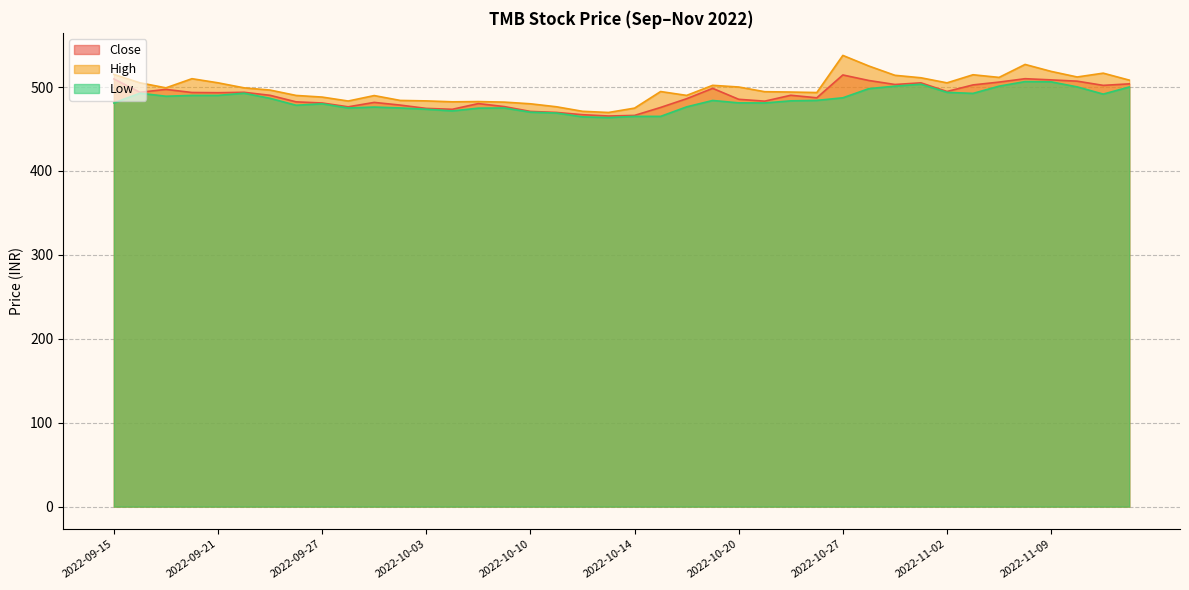

Between 2022-11-07 and 2022-11-14, which series saw the biggest shift?

High